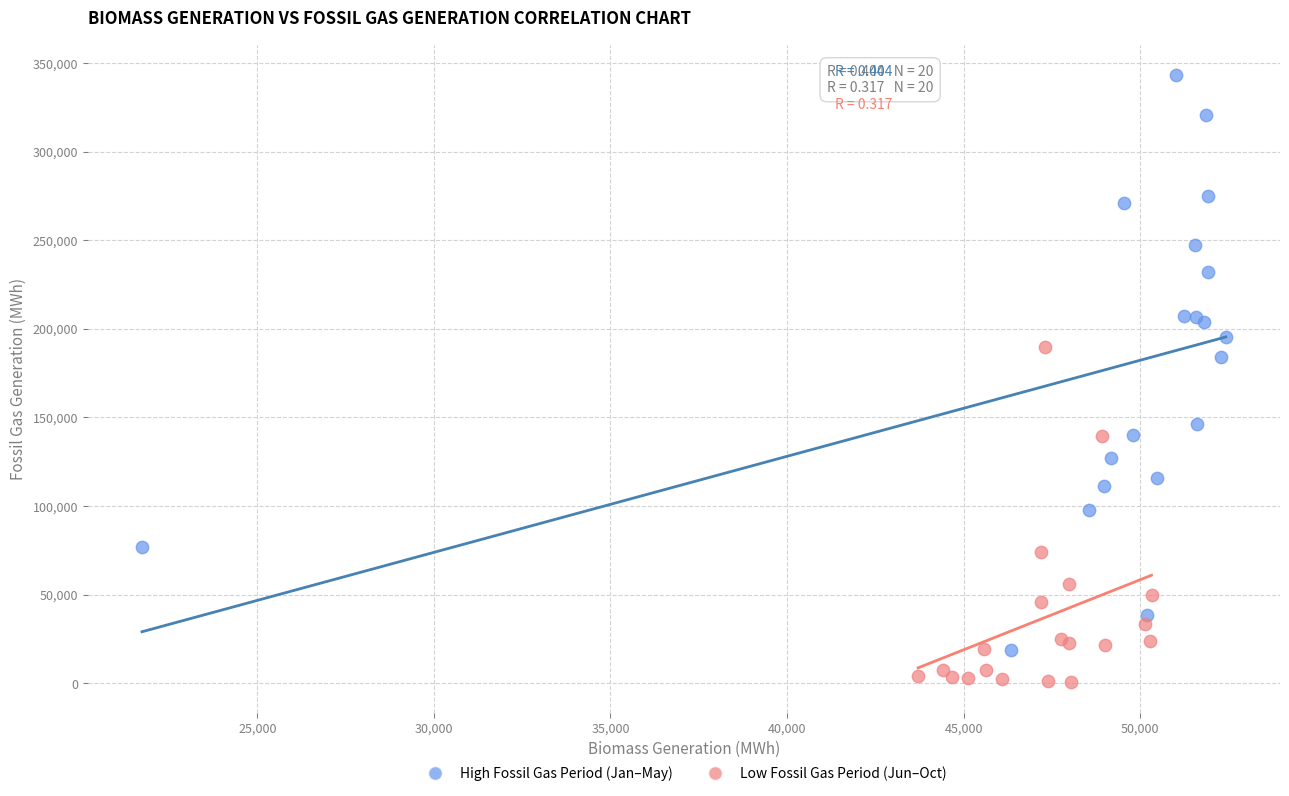

Which series reaches the minimum Y coordinate?

Low Fossil Gas Period (Jun–Oct)